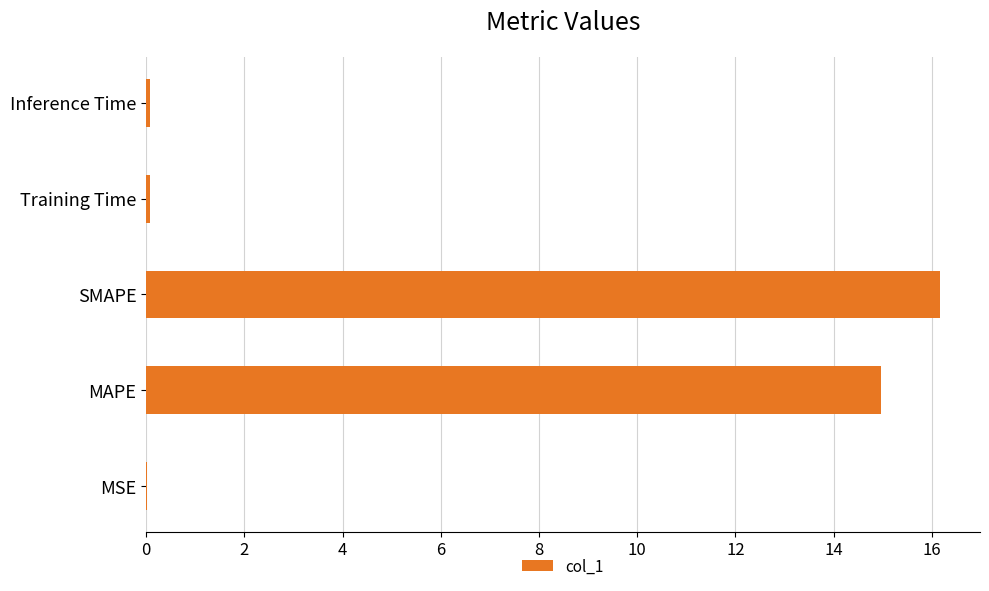

Between MAPE and Inference Time, which is larger?

MAPE